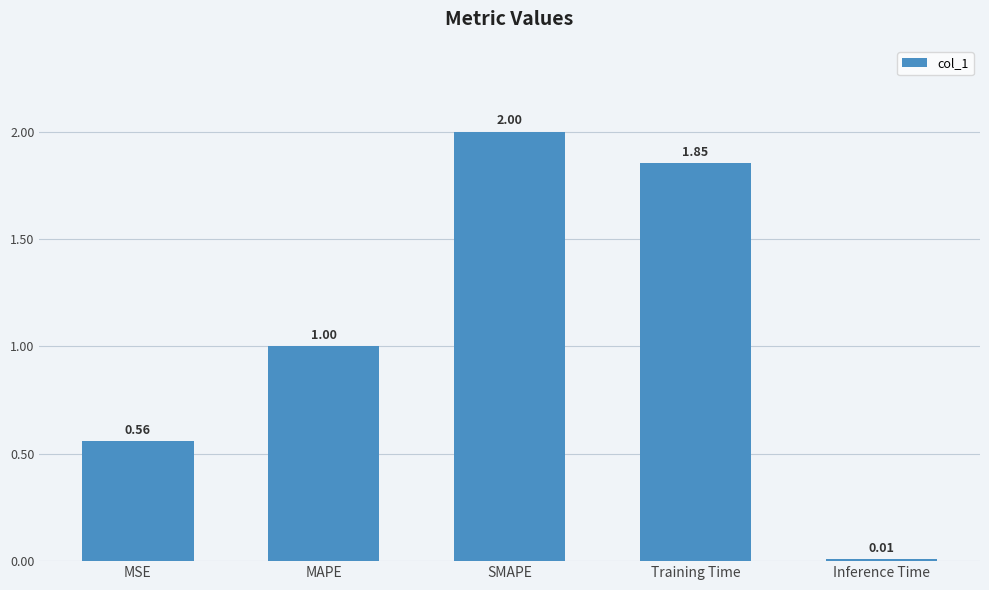

What is the ratio of the value at MSE to the value at SMAPE?

0.3